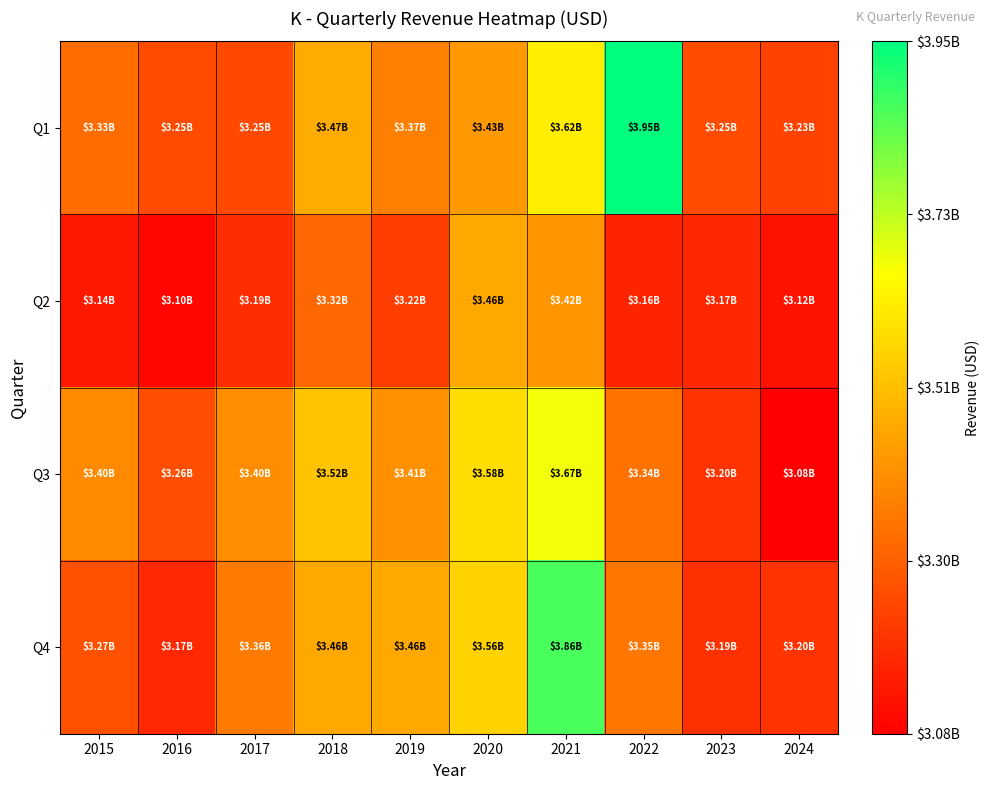

At which category does the chart reach its peak across all series?

2022